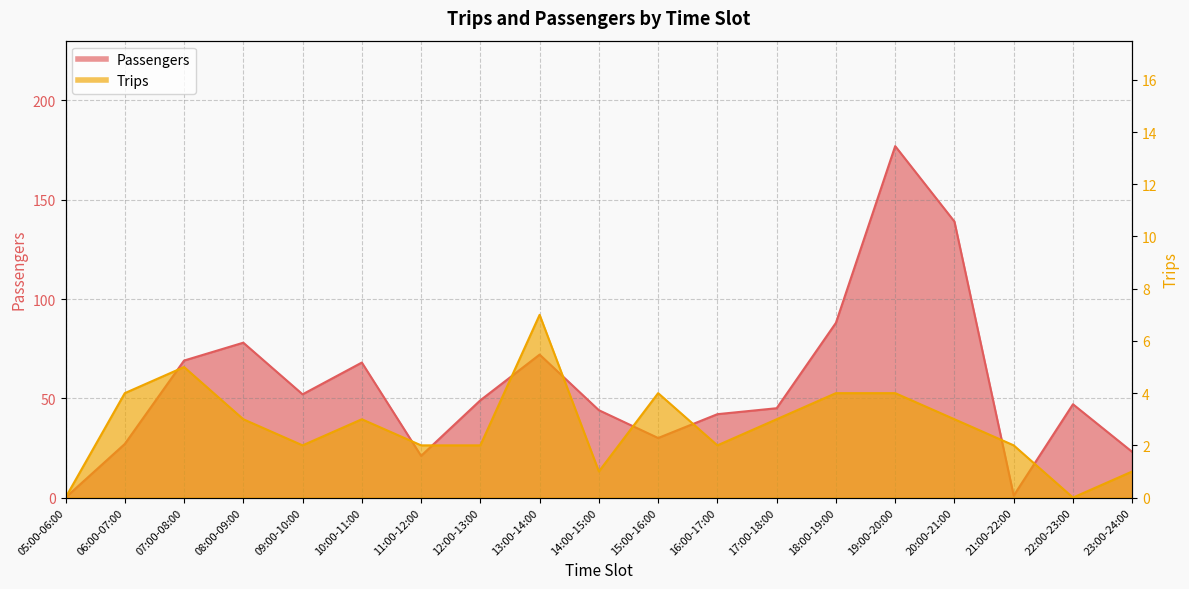

The value of Passengers at 07:00-08:00 is 117. True or false?

False